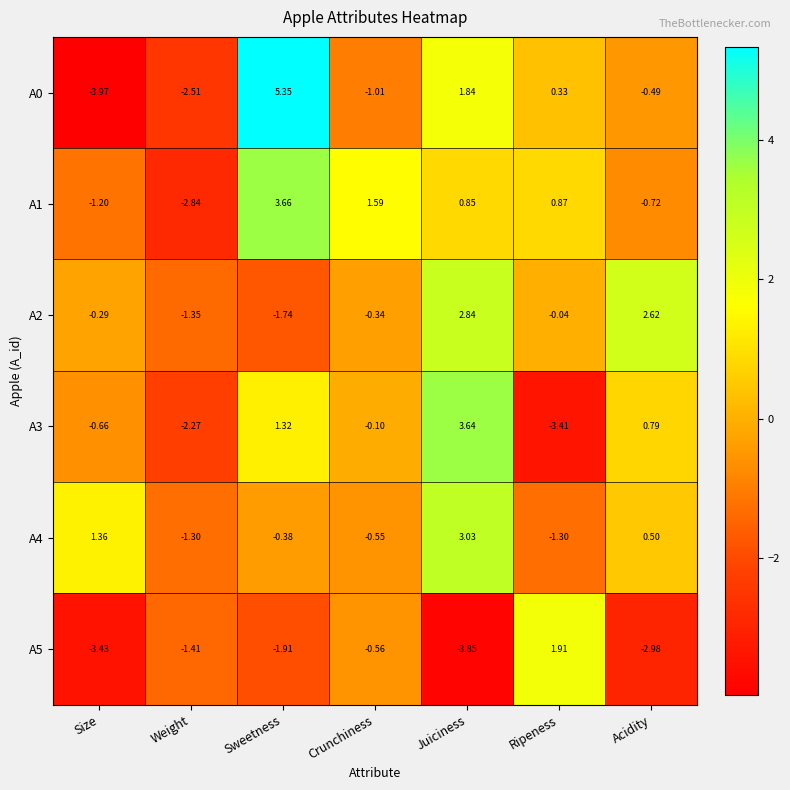

List the labels in order of A3 value, largest first.

Juiciness, Sweetness, Acidity, Crunchiness, Size, Weight, Ripeness